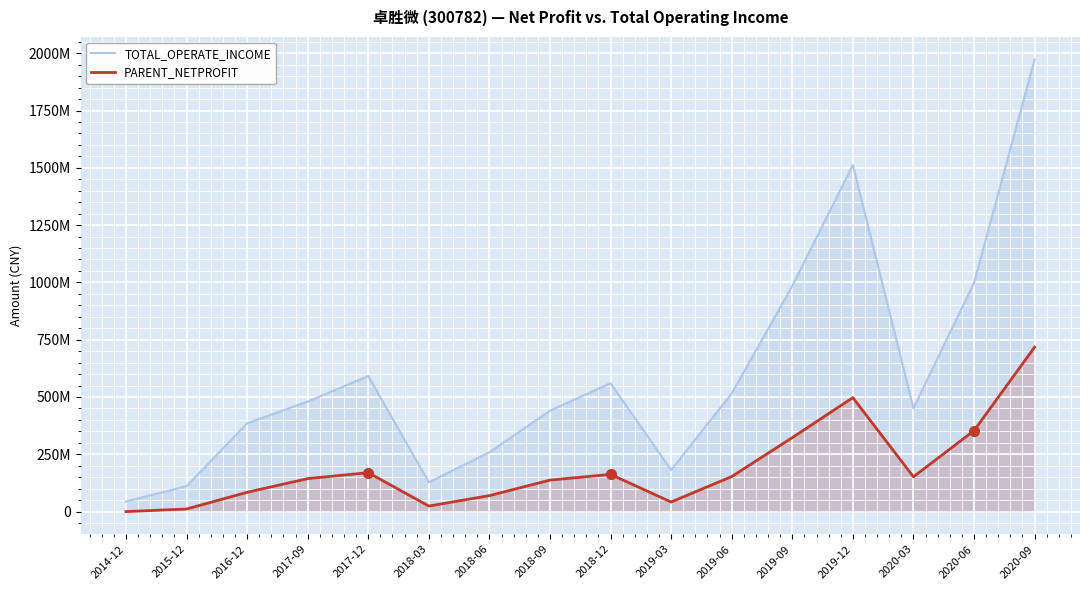

True or false: TOTAL_OPERATE_INCOME and PARENT_NETPROFIT intersect in this chart.

False